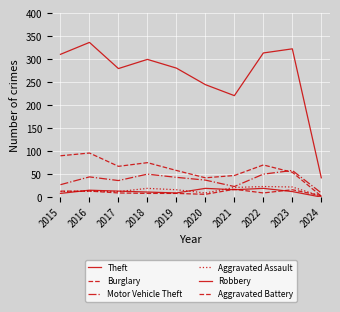

Where is the first local minimum for Theft?

2017